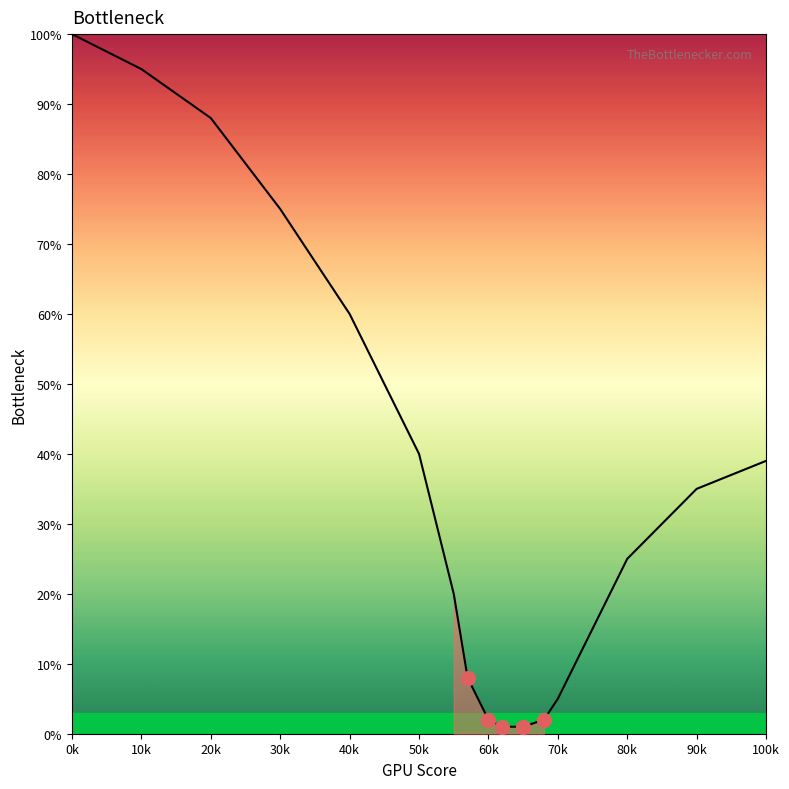

The value at 90k is 2. True or false?

False